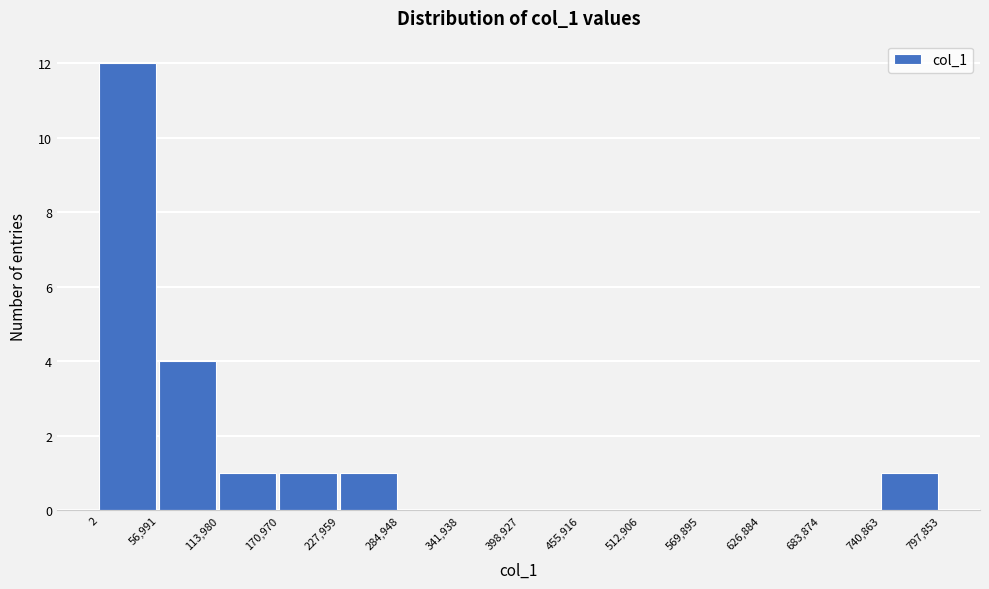

How tall is the bar that spans 56,991 to 113,980 on the x-axis? The values are not printed on the chart, so give them approximately, as read against the axis.

4